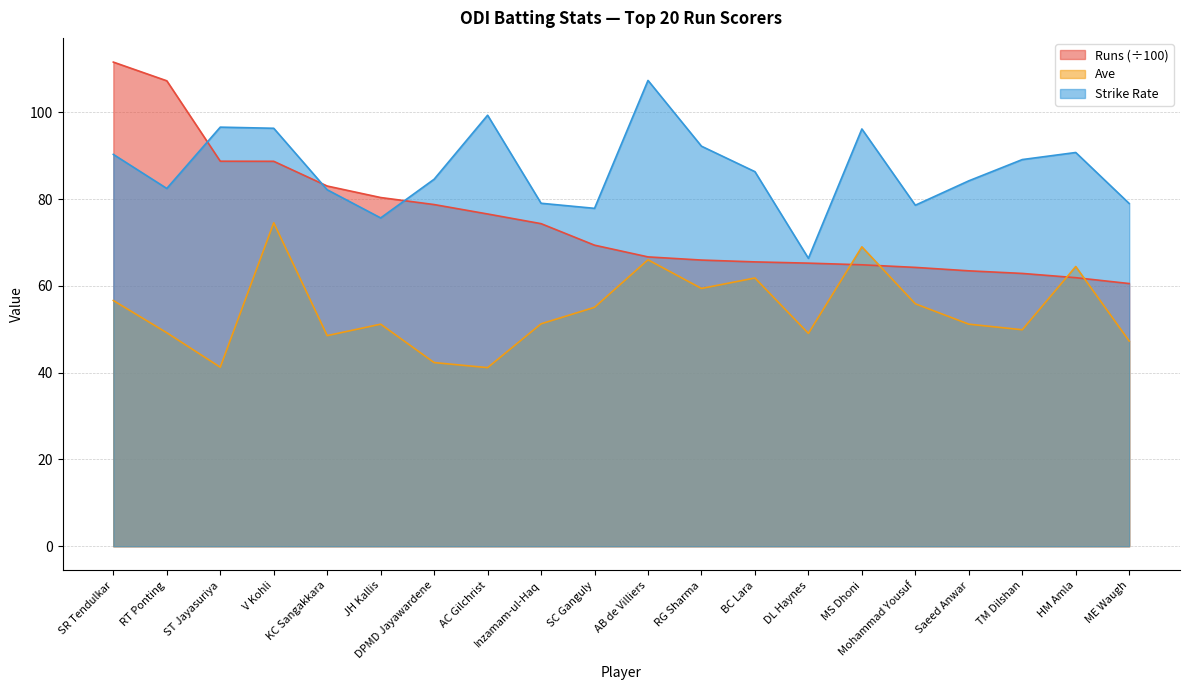

What is the label of the 17th point from the right?

V Kohli